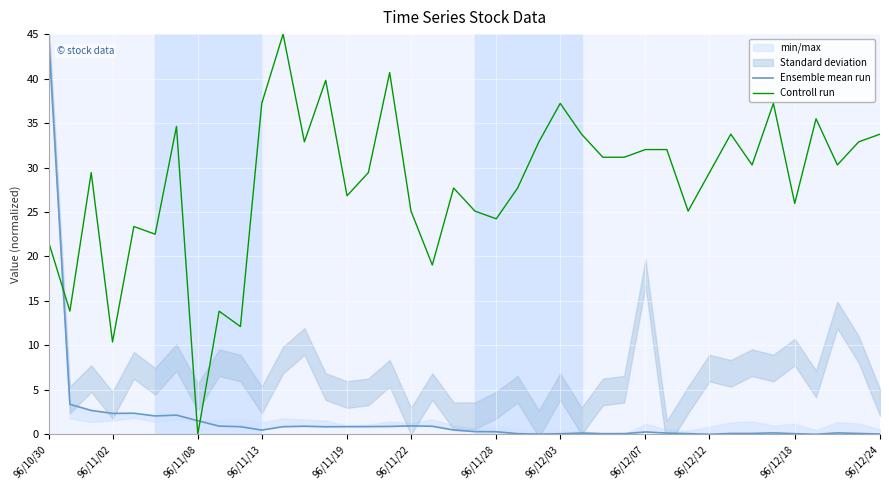

What is the total value across all series at 34?

37.4